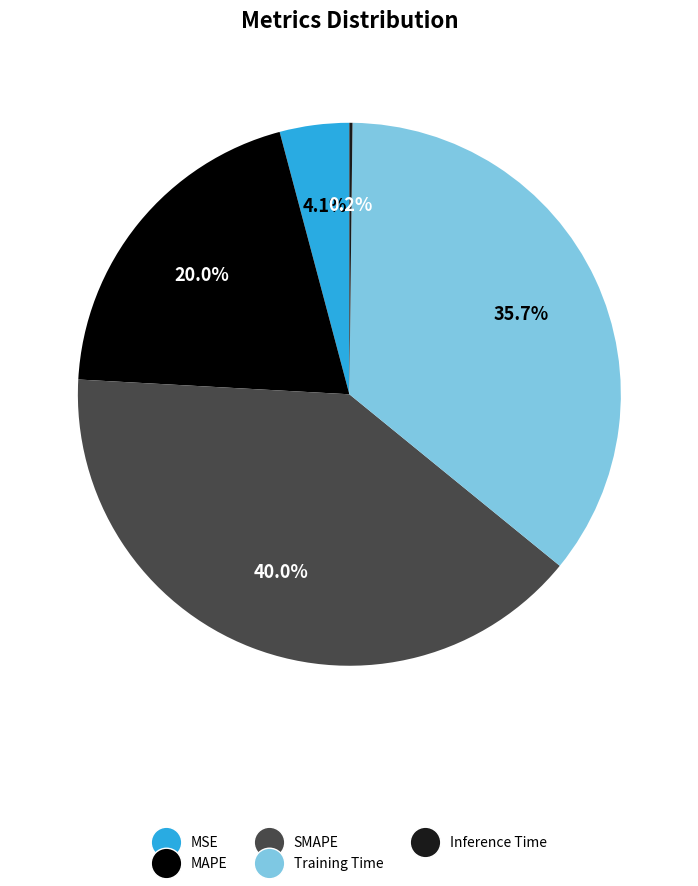

Is it true that MAPE is 20% of the pie?

True